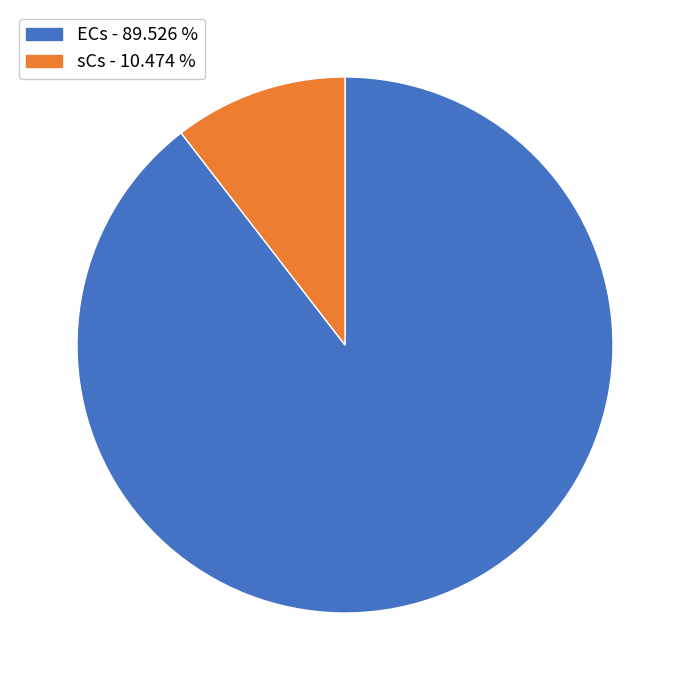

Which has a higher value, sCs - 10.474 % or ECs - 89.526 %?

ECs - 89.526 %